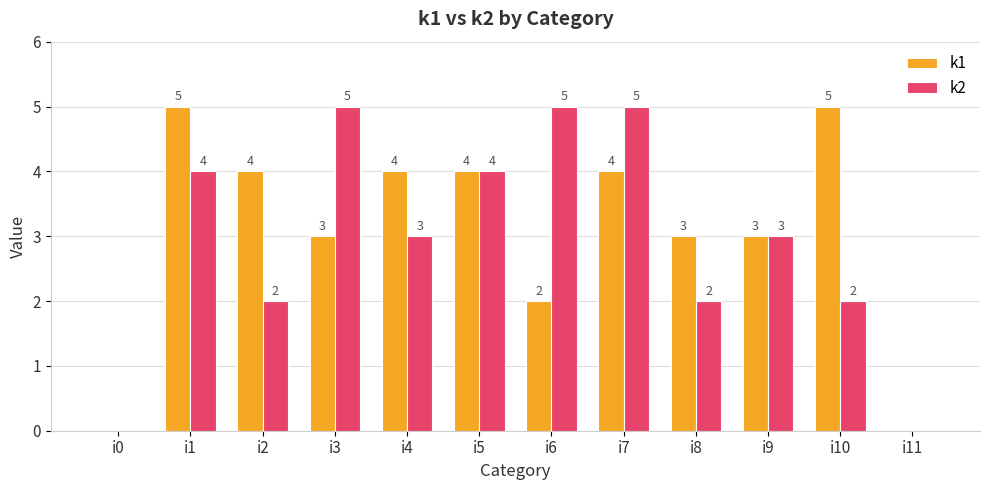

What is the sum of the k1 values at i11 and i3?

3